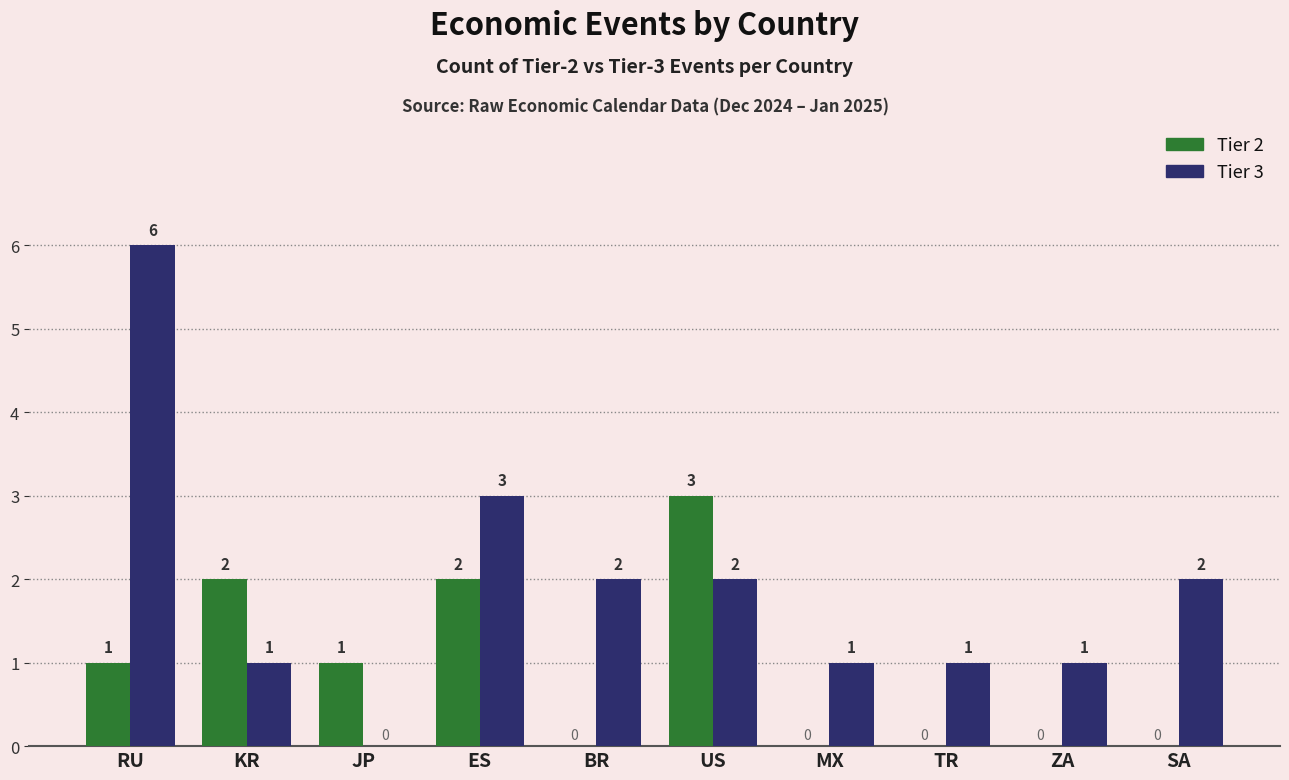

Which category has the highest value in the Tier 2 series?

US